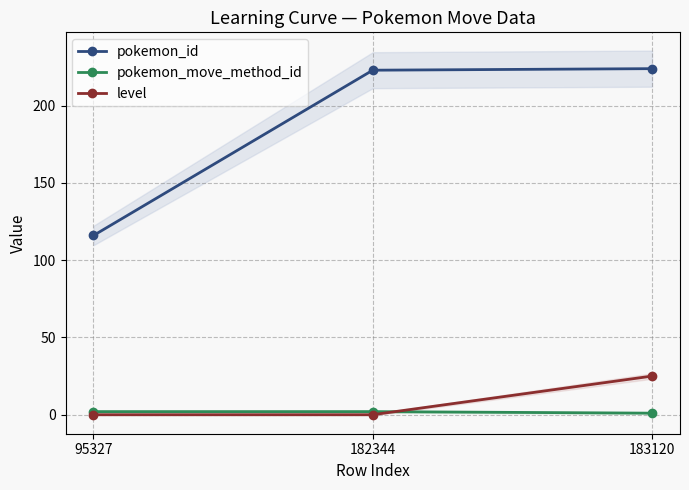

Count the pokemon_move_method_id values in the range 1 to 2.

3